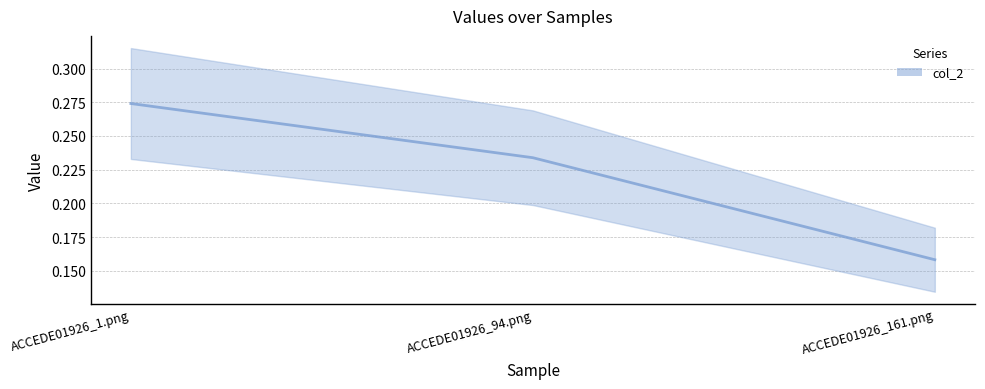

What is the change in value from ACCEDE01926_1.png to ACCEDE01926_161.png?

-0.1